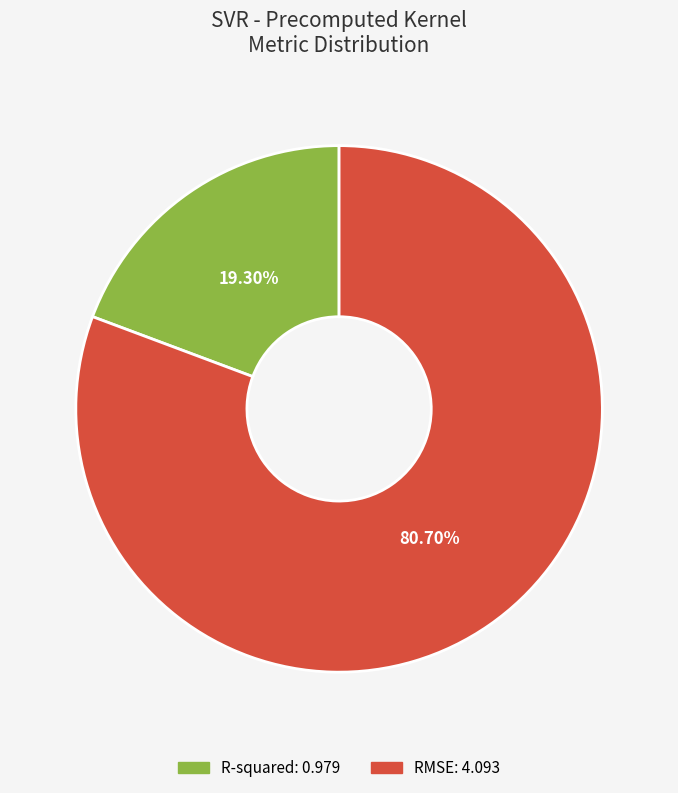

Rank the categories by value from lowest to highest.

R-squared, RMSE